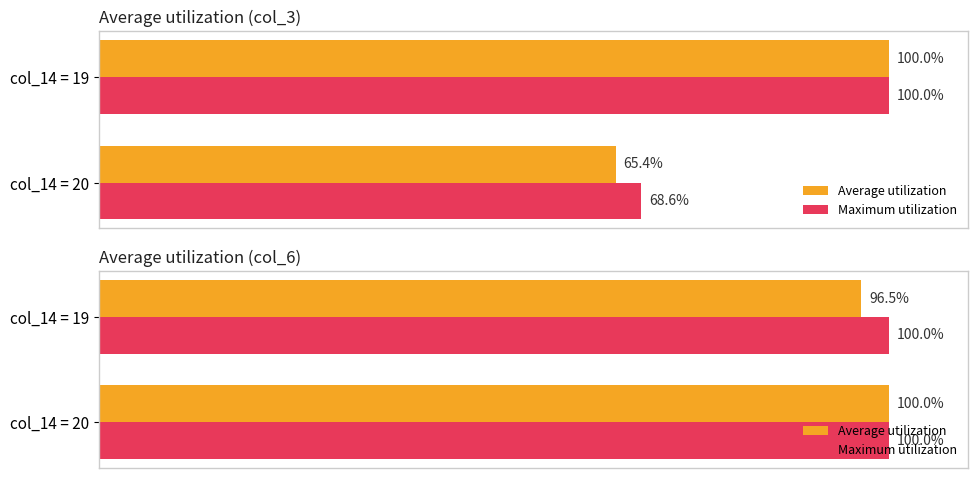

At which label does Average utilization reach its minimum?

20